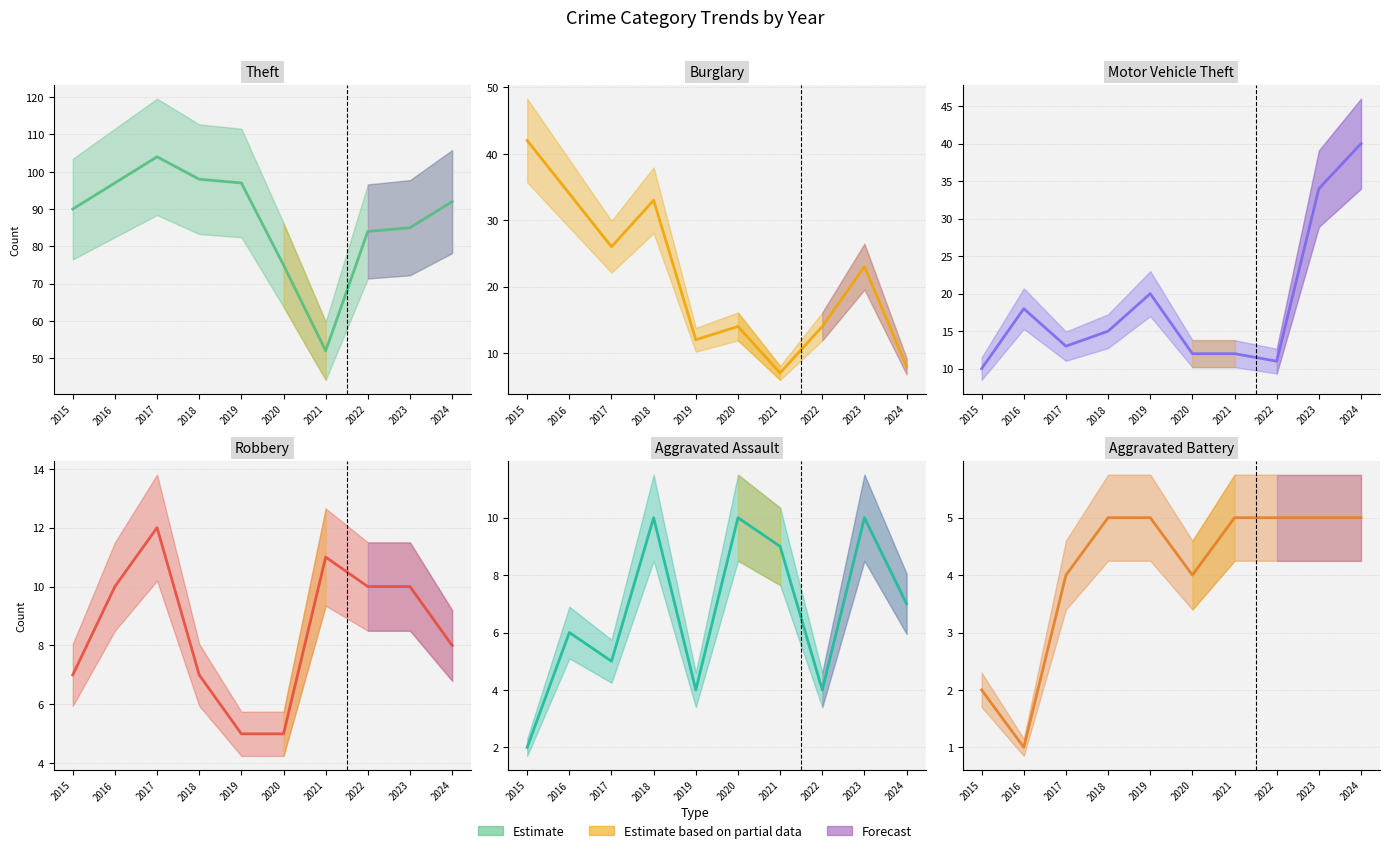

What is the value of the Robbery point at the 6th from the left?

5